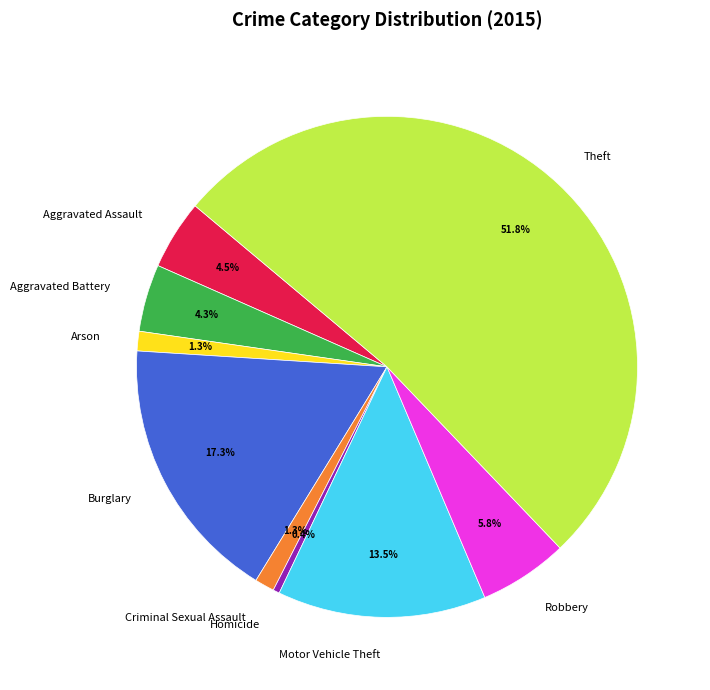

How many slices are in this pie chart?

9